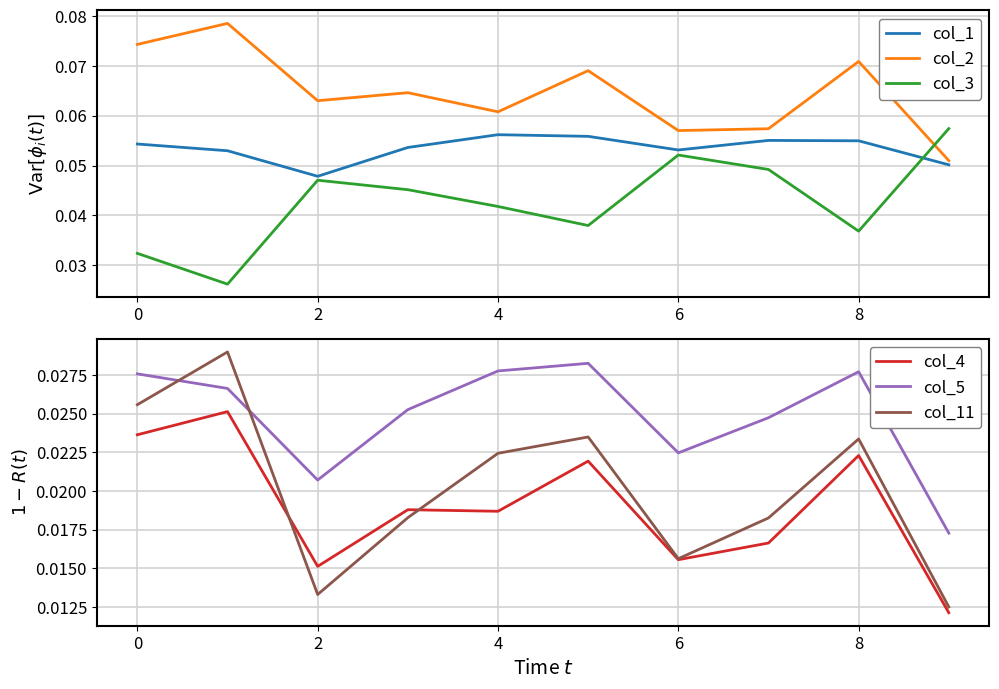

Where is the first local minimum for col_4?

2